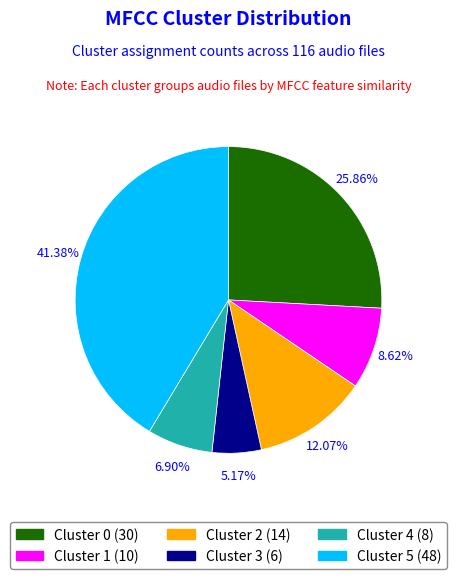

To the nearest percent, what is the average slice percentage?

17%